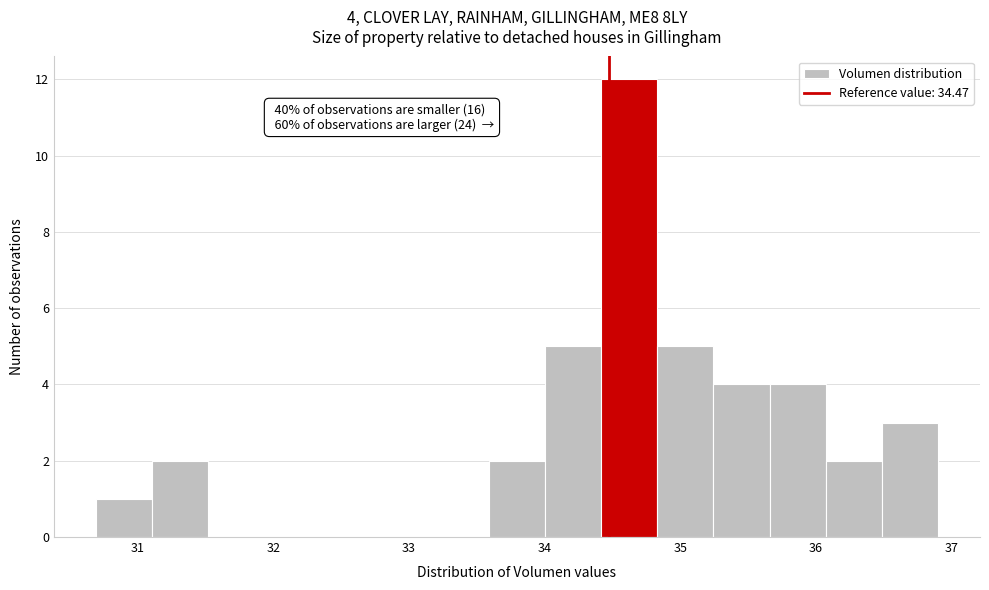

Over which range of the x-axis is the bar tallest?

34.4 to 34.8